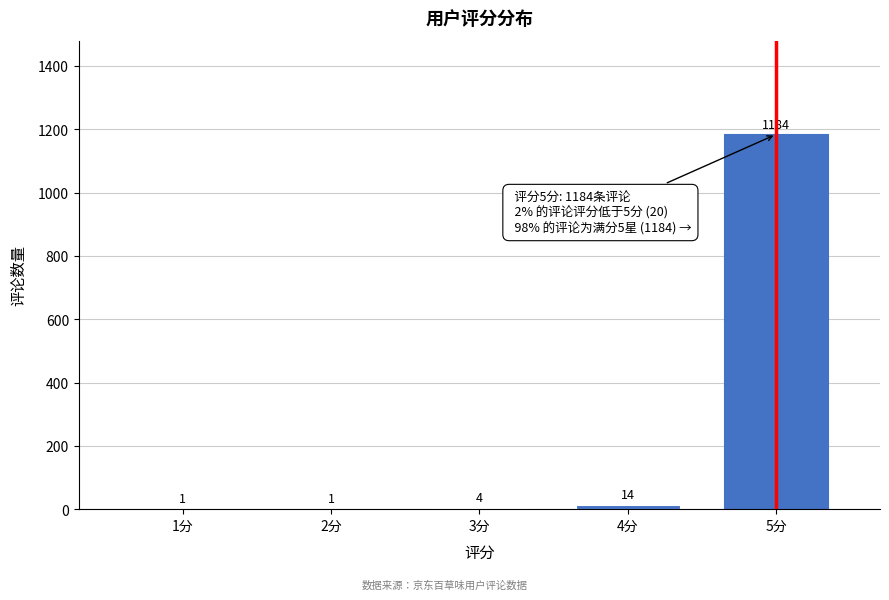

Reading left to right, extract all data points from this chart.

1分=1	2分=1	3分=4	4分=14	5分=1184